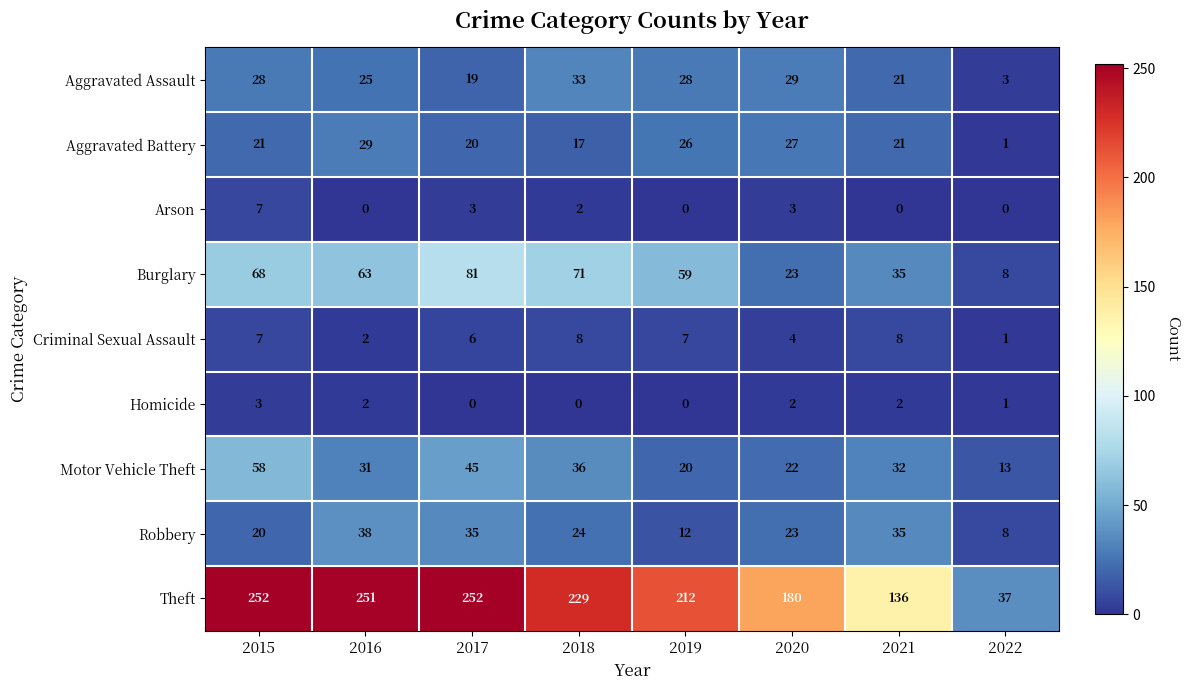

What is the difference between the highest and lowest values at 2015?

249